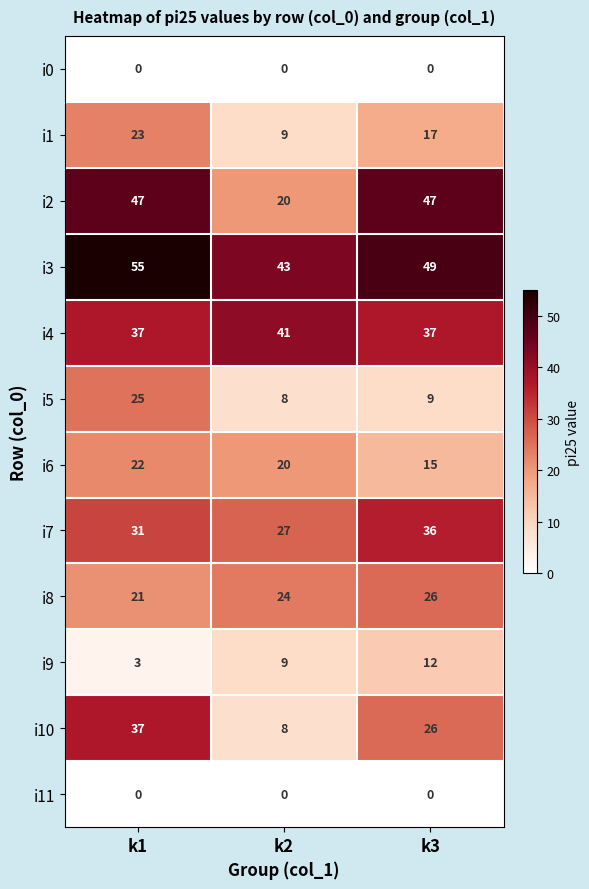

True or false: i5 has a value of 8 at k2.

True